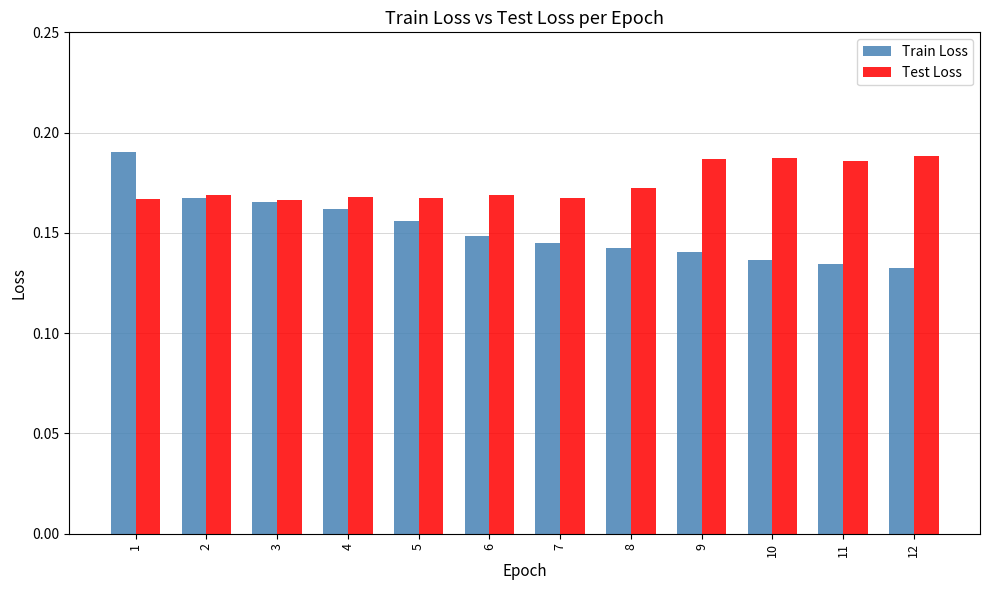

What is the sum of the Test Loss values at 8 and 1?

0.3